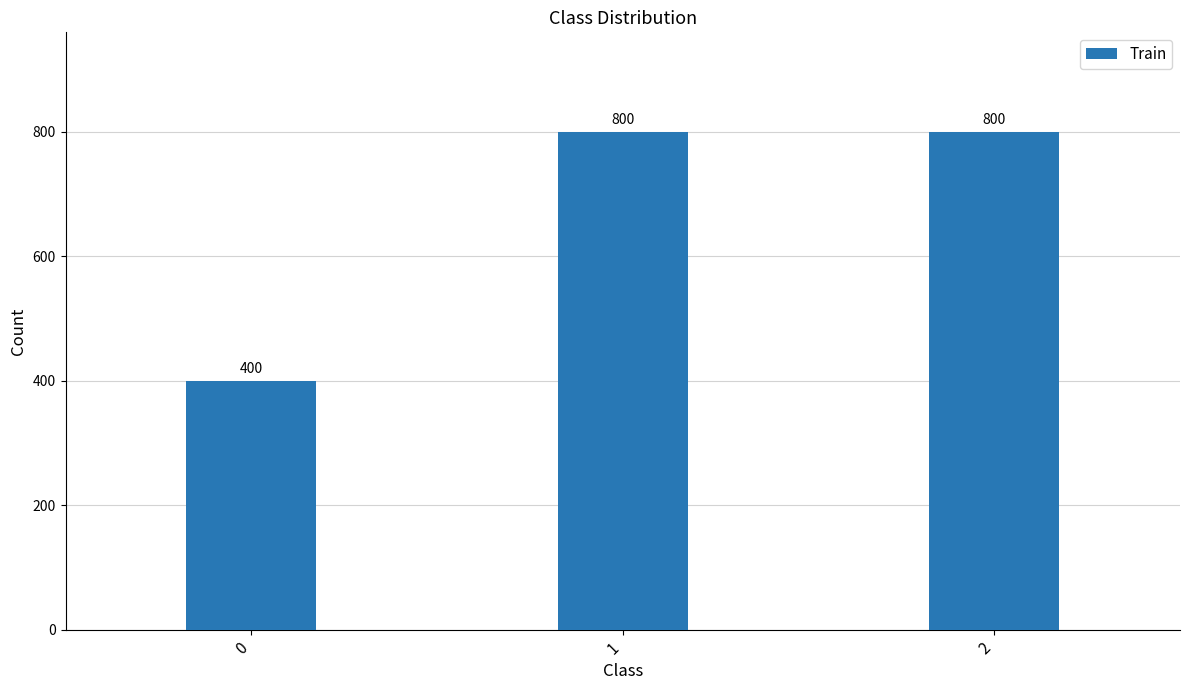

How many bars are there in total?

3